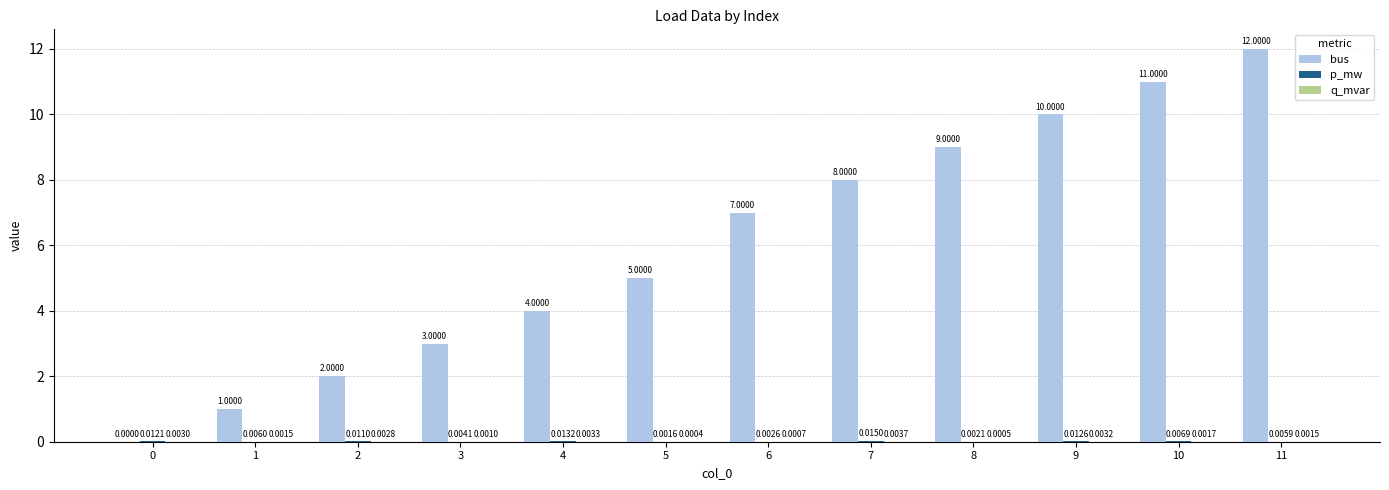

The bus series shows 7.0 at 6. True or false?

True